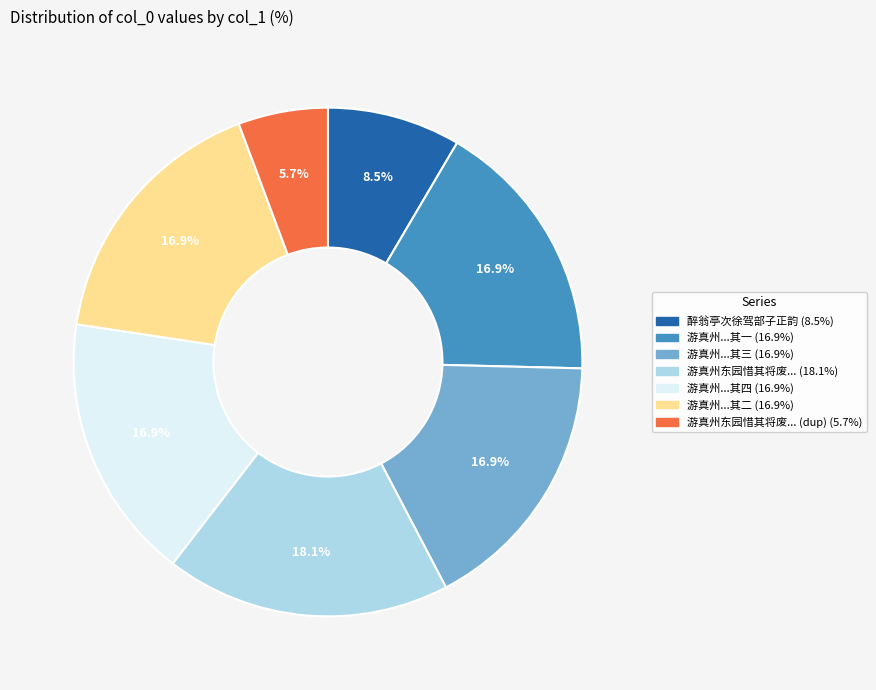

To the nearest percent, what is the average slice percentage?

14%